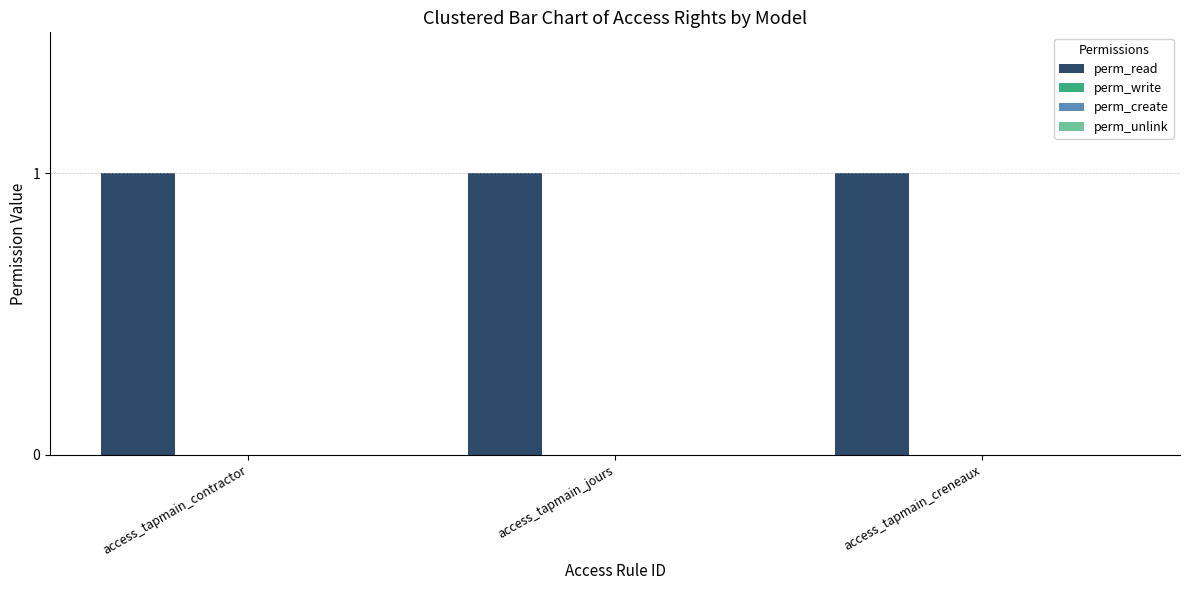

Reading left to right, transcribe all the data shown in this chart.

perm_read: 1	1	1
perm_write: 0	0	0
perm_create: 0	0	0
perm_unlink: 0	0	0